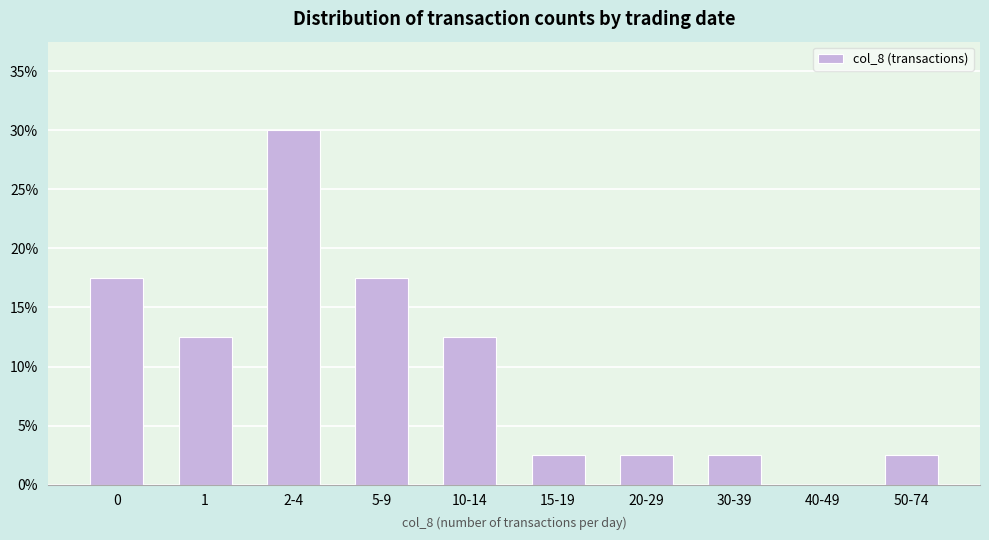

True or false: the data shows 9.9 at 5-9.

False